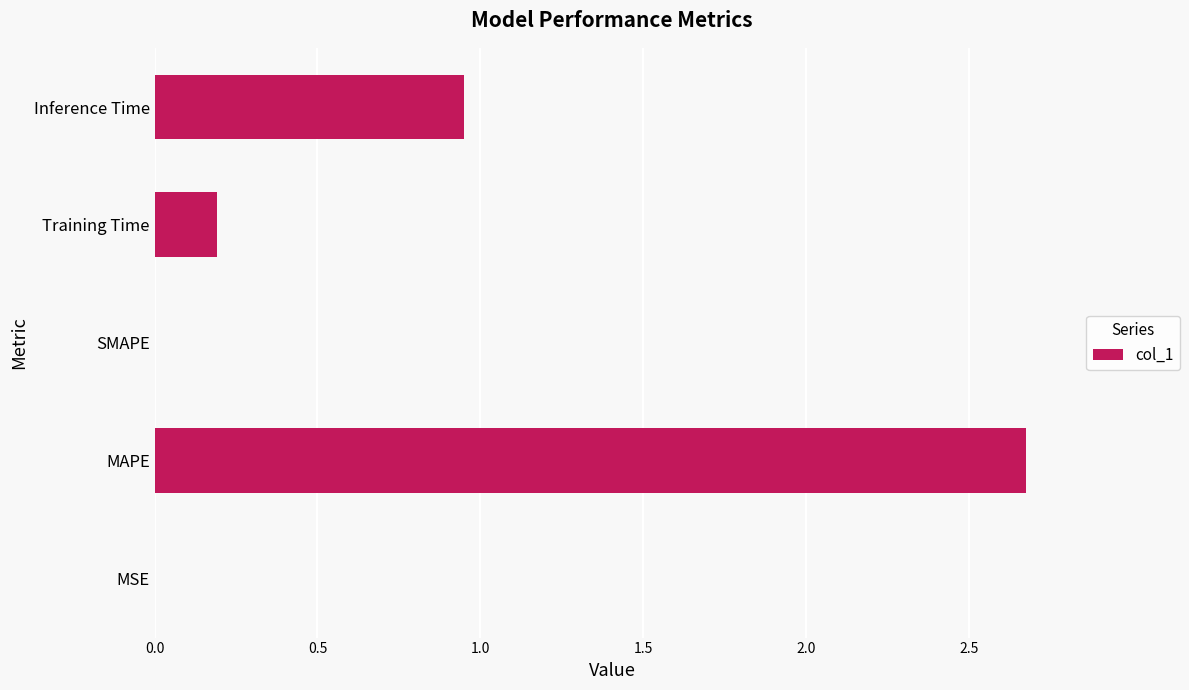

Which category has the highest value across all series?

MAPE